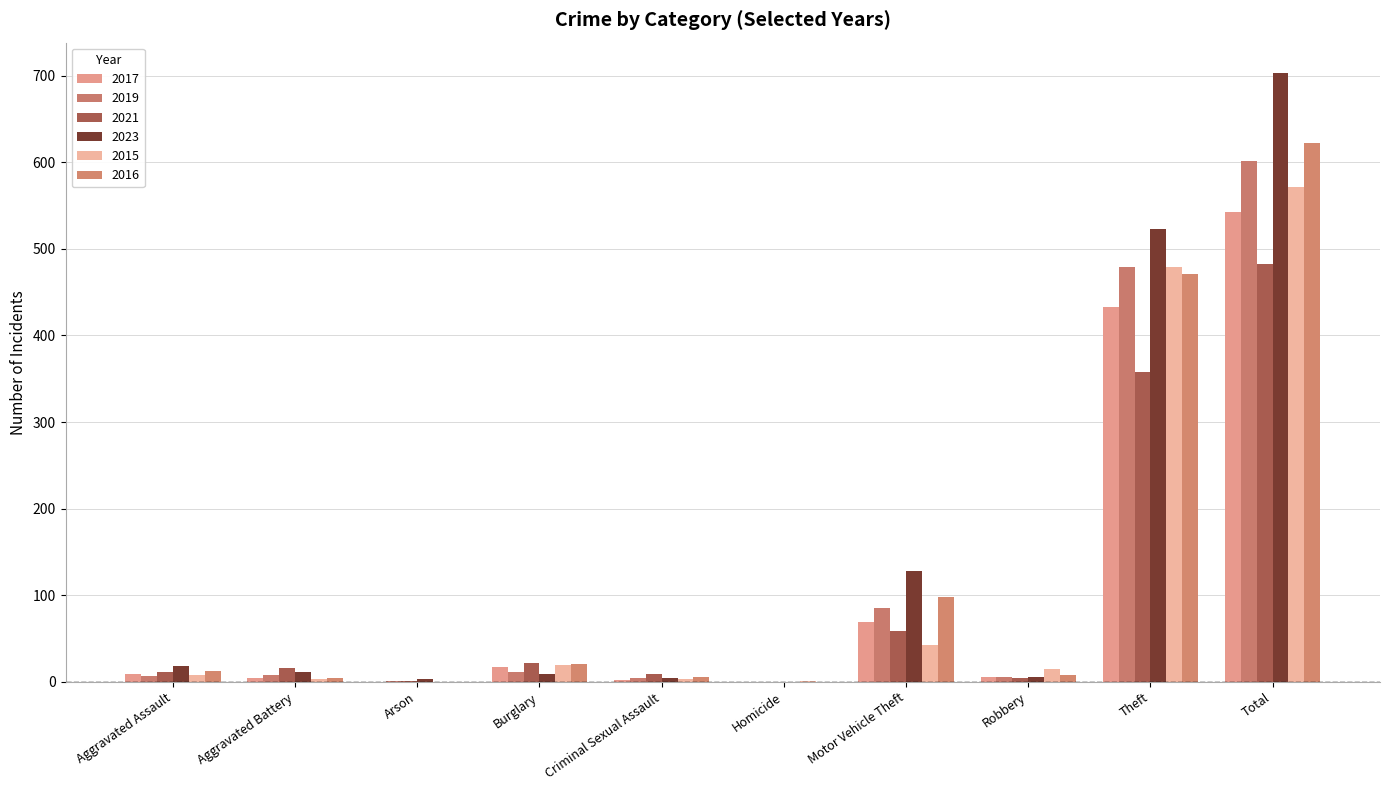

What is the spread (max minus min) of values at Aggravated Assault?

11